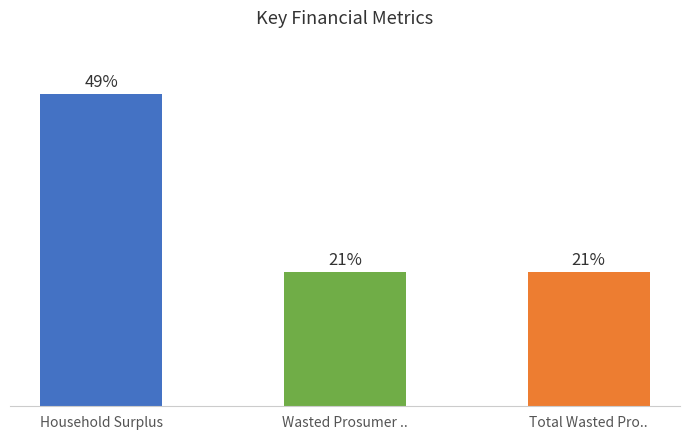

What is the label of the 3rd bar from the right?

Household Surplus